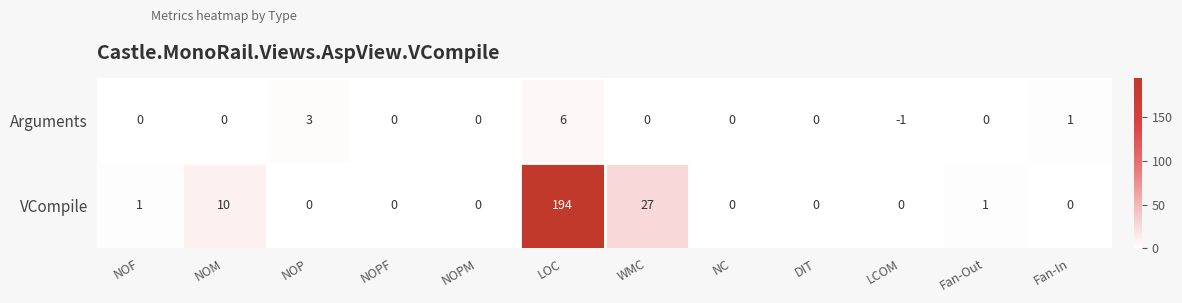

Is it true that Arguments equals 5 at NOP?

False